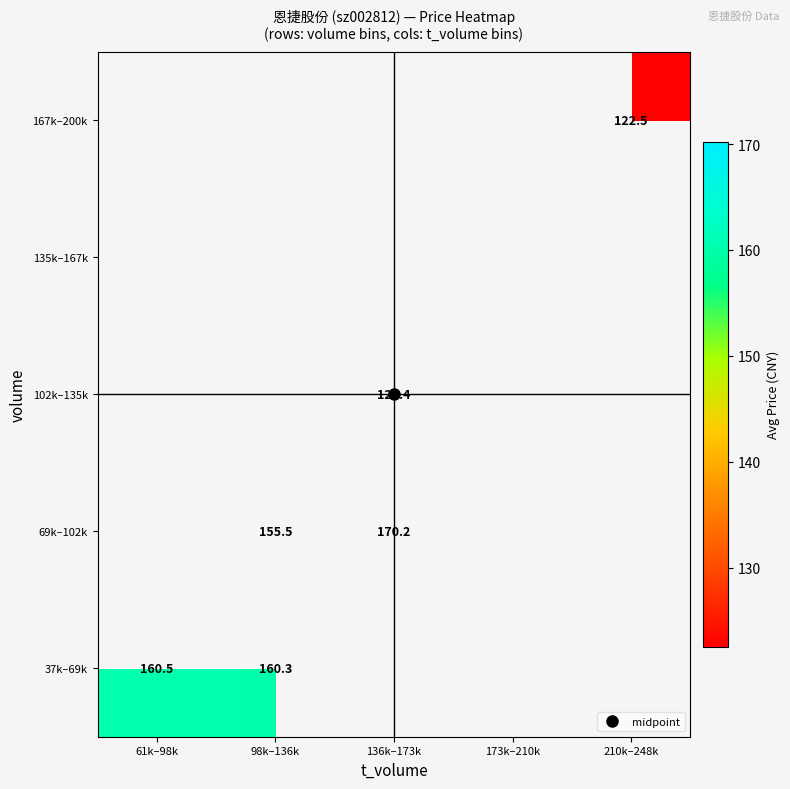

Between 98k–136k and 136k–173k, which series saw the biggest shift?

69k–102k